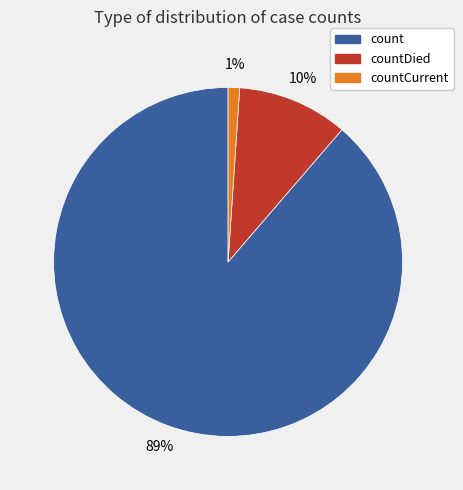

What percentage is the countCurrent slice, to the nearest percent?

1%